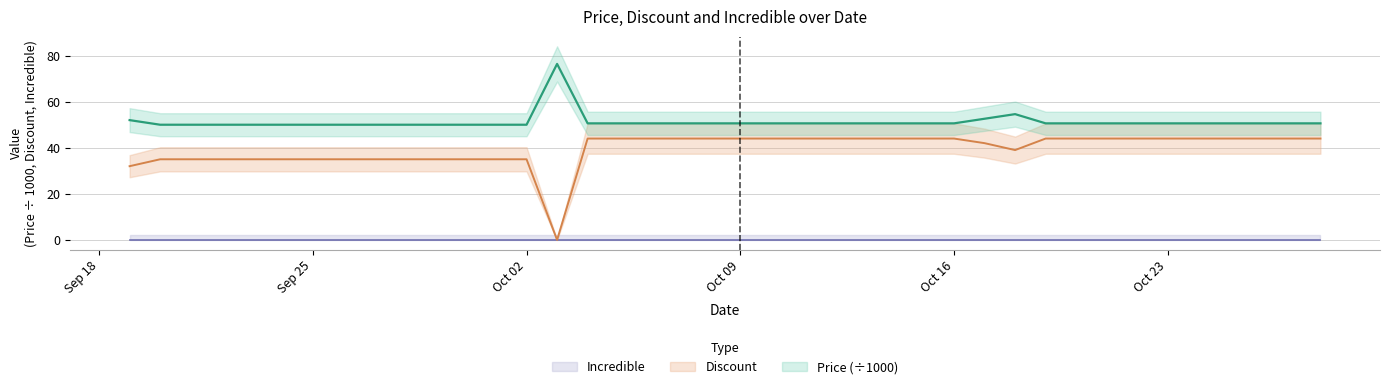

What is the sum of all Price values?

2049.4